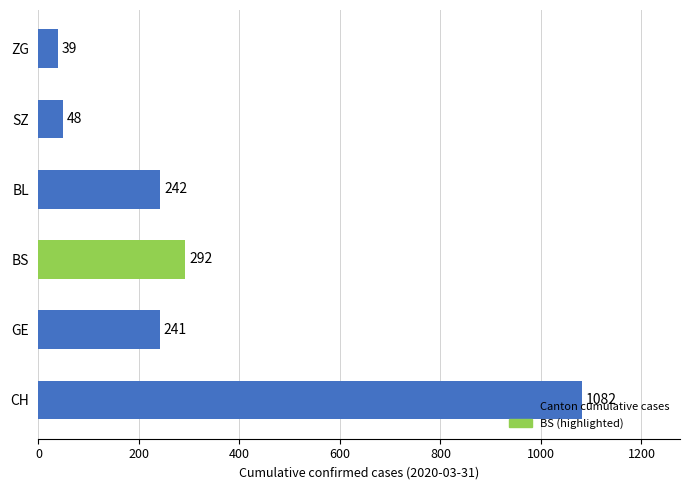

How many bars are there in total?

6